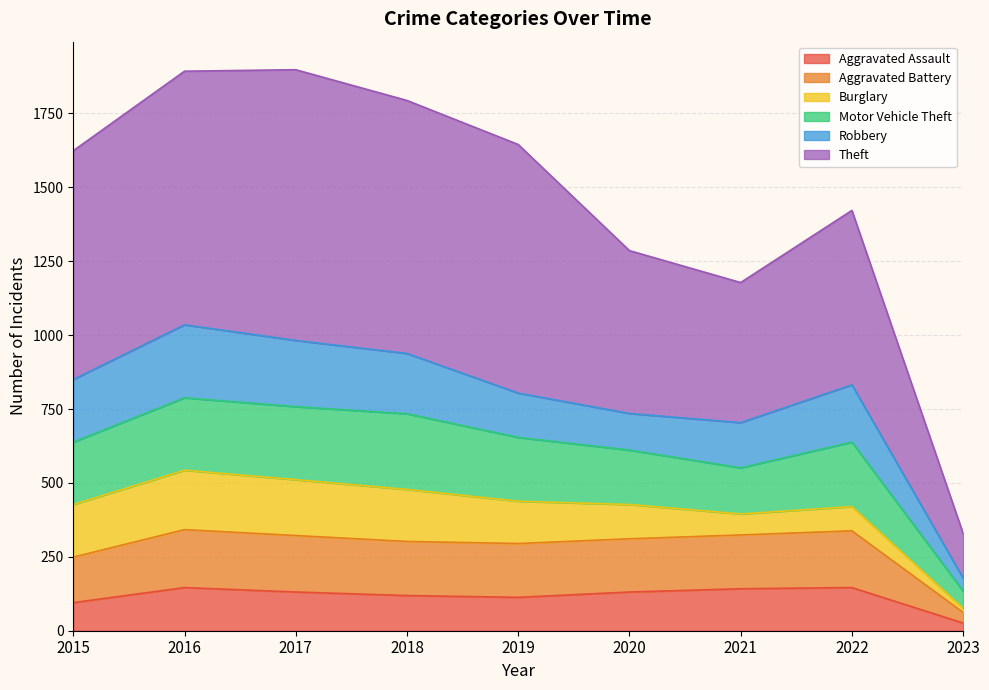

What is the maximum value for Aggravated Assault?

146